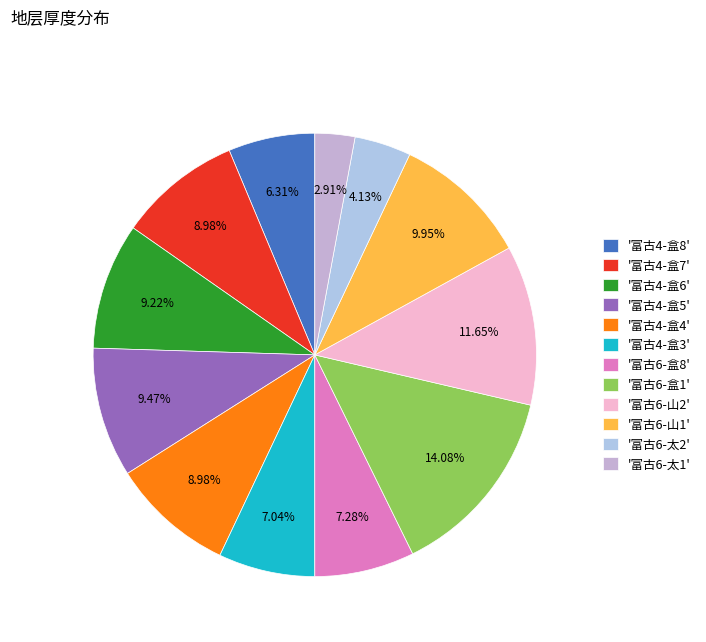

How many slices are in this pie chart?

12